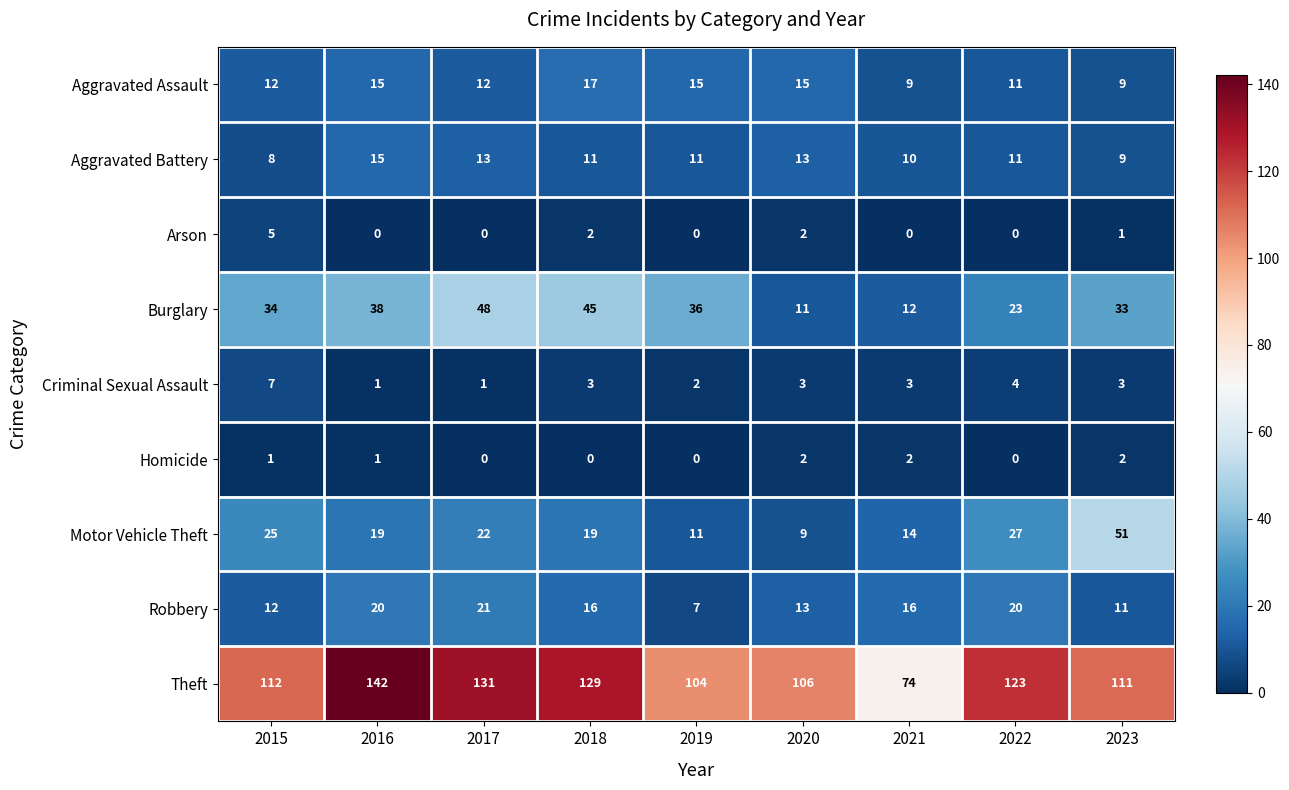

What is the spread (max minus min) of values at 2023?

110